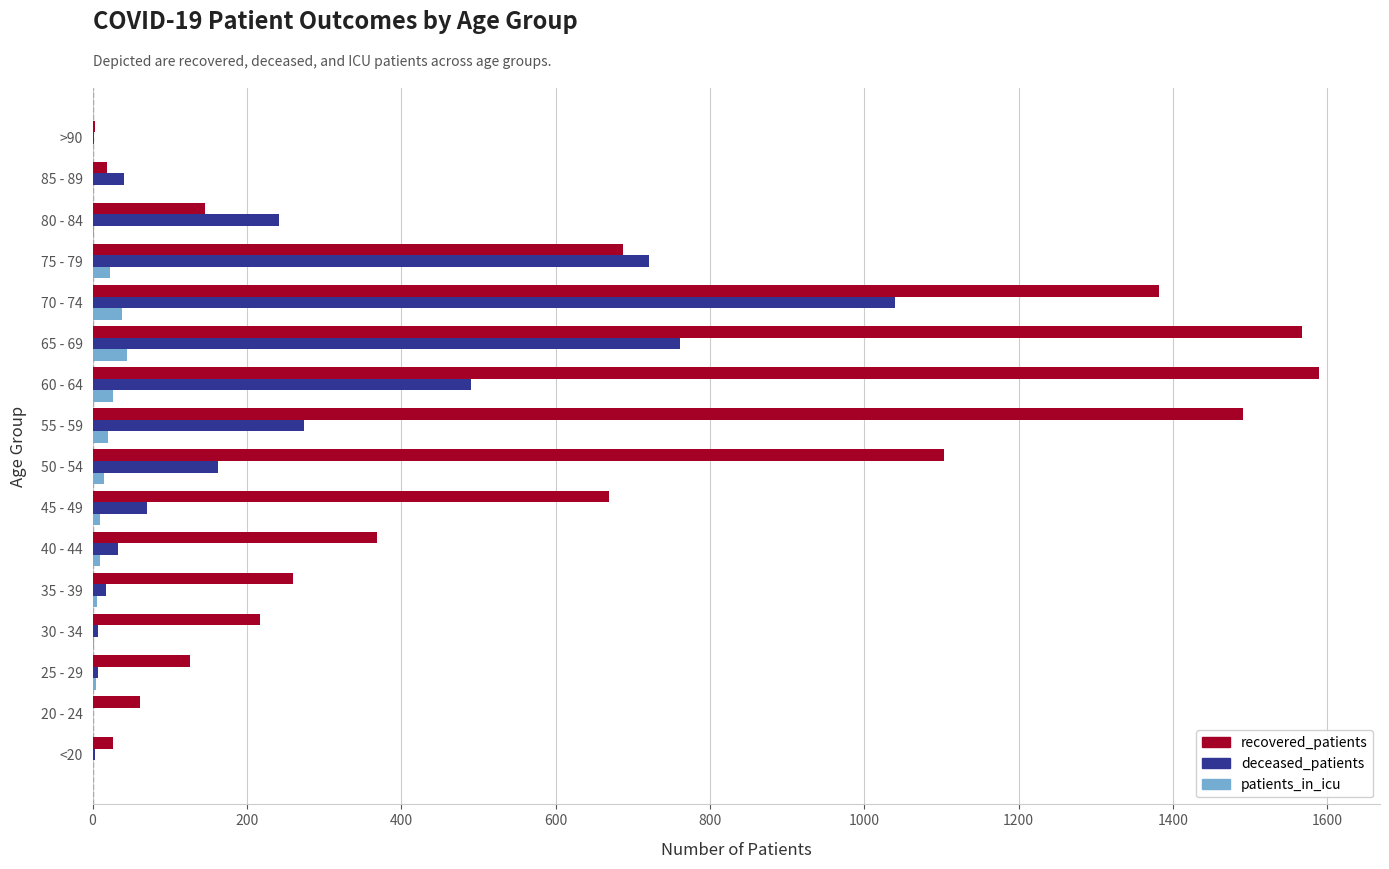

What is the maximum value shown in the chart?

1589